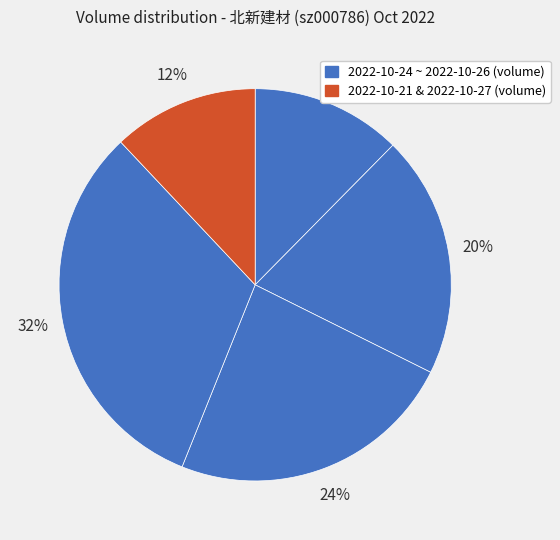

How many segments does this pie chart have?

5